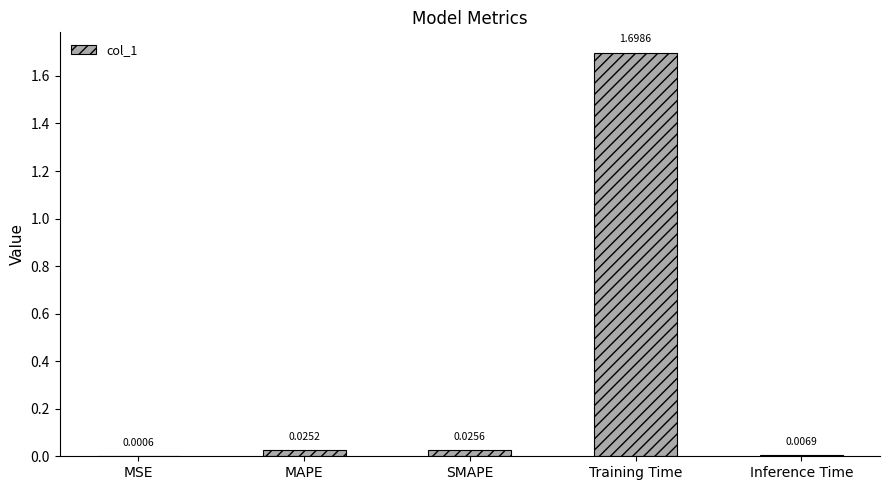

Are the bars grouped side by side (vs. stacked)?

No